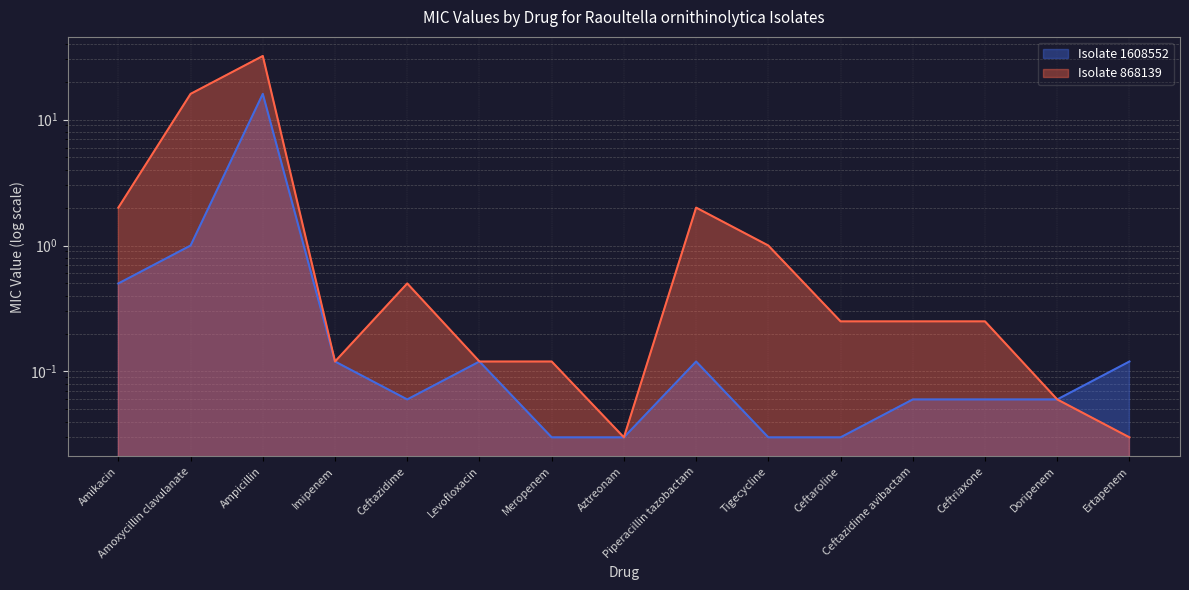

At how many categories does at least one series exceed 0?

15